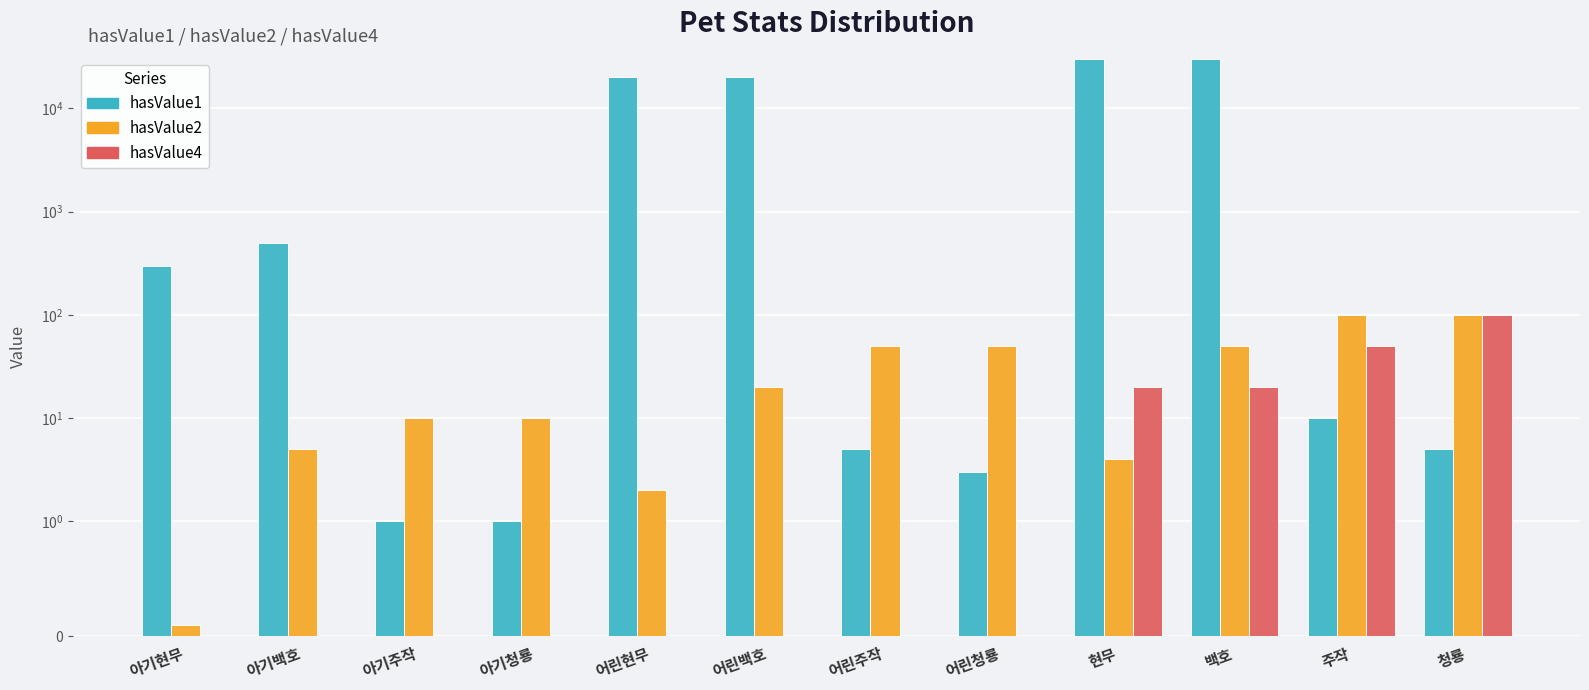

Reading left to right, list all the values displayed in this chart.

hasValue1: 아기현무=300.0	아기백호=500.0	아기주작=1.0	아기청룡=1.0	어린현무=20000.0	어린백호=20000.0	어린주작=5.0	어린청룡=3.0	현무=30000.0	백호=30000.0	주작=10.0	청룡=5.0
hasValue2: 아기현무=0.1	아기백호=5.0	아기주작=10.0	아기청룡=10.0	어린현무=2.0	어린백호=20.0	어린주작=50.0	어린청룡=50.0	현무=4.0	백호=50.0	주작=100.0	청룡=100.0
hasValue4: 아기현무=0.0	아기백호=0.0	아기주작=0.0	아기청룡=0.0	어린현무=0.0	어린백호=0.0	어린주작=0.0	어린청룡=0.0	현무=20.0	백호=20.0	주작=50.0	청룡=100.0